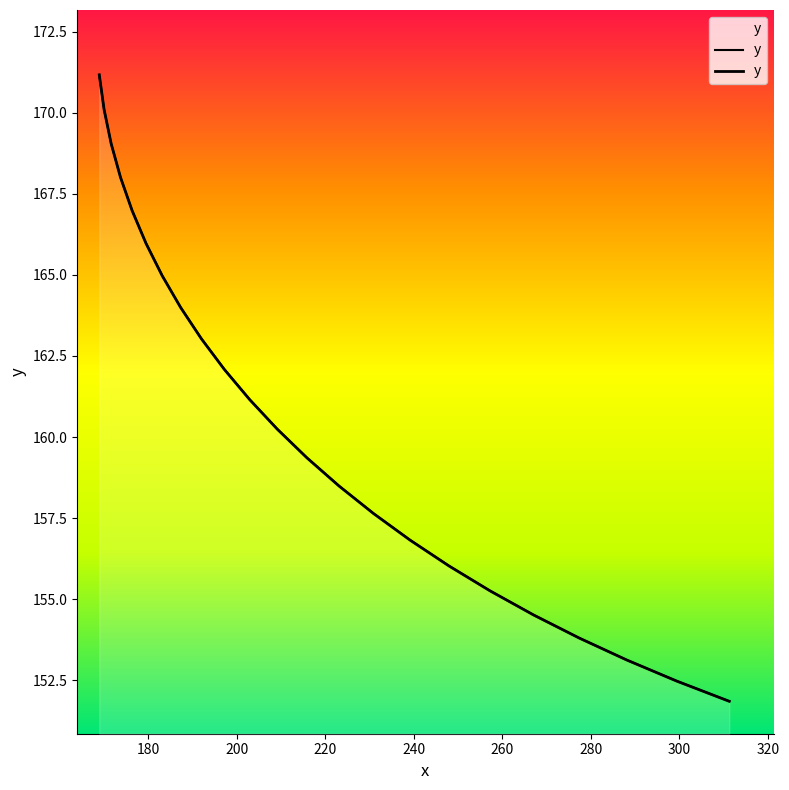

What is the difference between the values at 239.1477 and 215.86005?

2.5